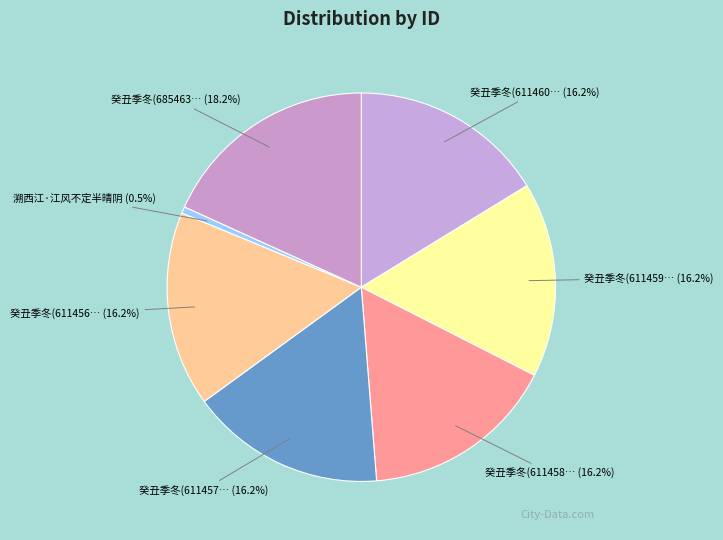

Which category has the smallest portion of the pie?

溯西江·江风不定半晴阴